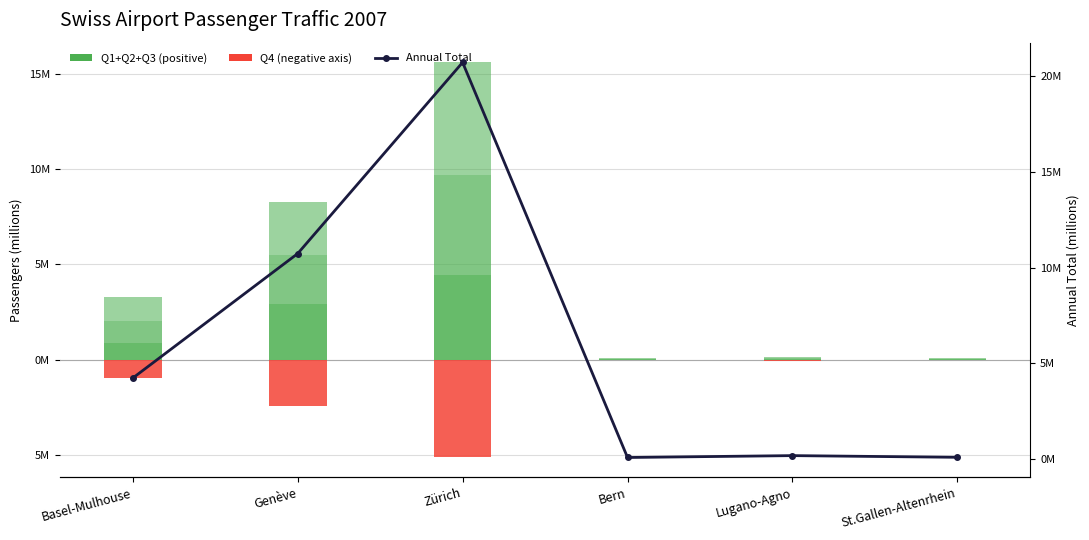

Reading left to right, transcribe all the data shown in this chart.

Q1: 0.9	2.9	4.4	0.0	0.0	0.0
Q2: 1.2	2.5	5.3	0.0	0.1	0.0
Q3: 1.3	2.8	5.9	0.0	0.0	0.0
Q4: -0.9	-2.5	-5.1	-0.0	-0.0	-0.0
Annual Total: 4.2	10.7	20.7	0.1	0.2	0.1